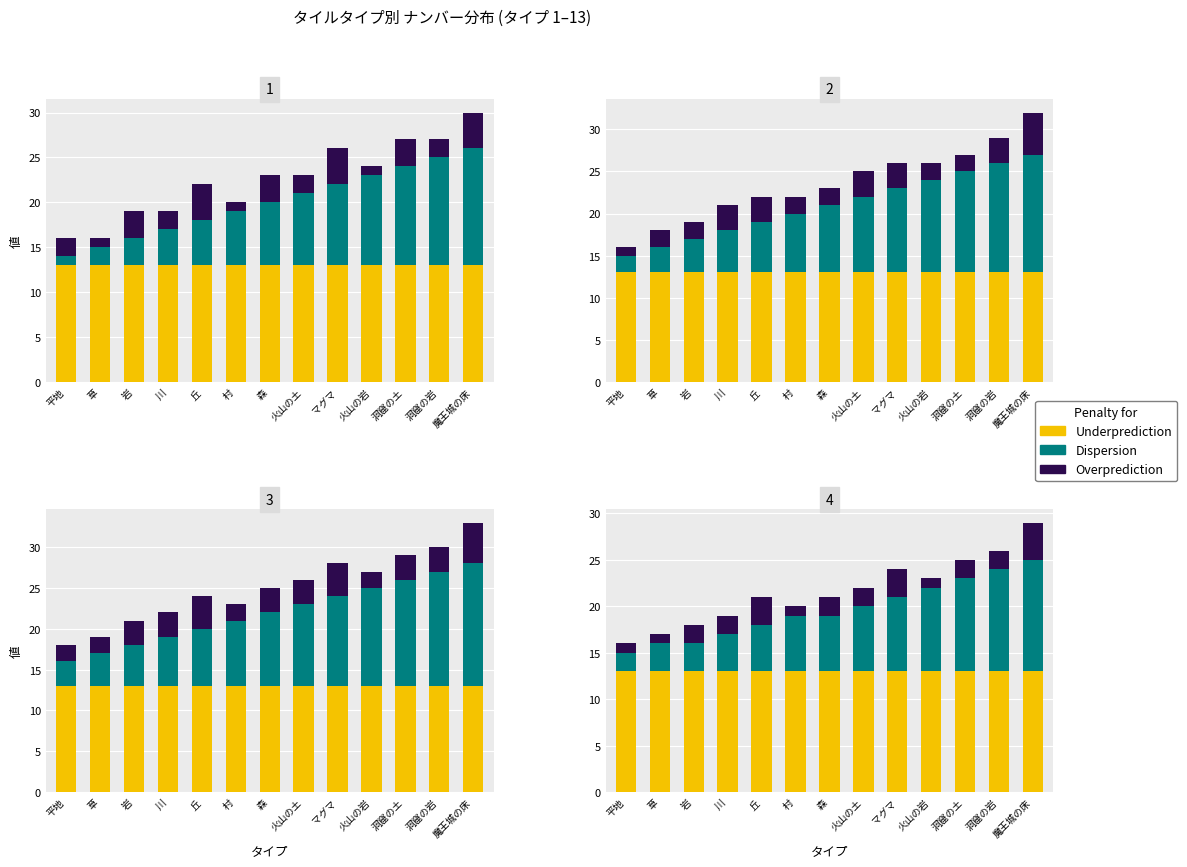

What is the average value of the Underprediction series?

13